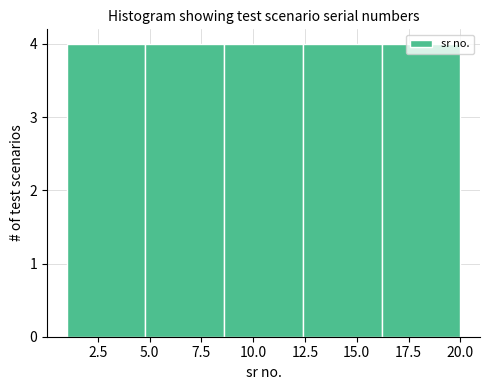

Reading left to right, list every bar in this chart as the range it spans on the x-axis followed by its height. Neither the bar edges nor the heights are printed on the chart, so give them approximately, as read against the axes.

1.0 to 4.8: 4
4.8 to 8.6: 4
8.6 to 12.4: 4
12.4 to 16.2: 4
16.2 to 20.0: 4